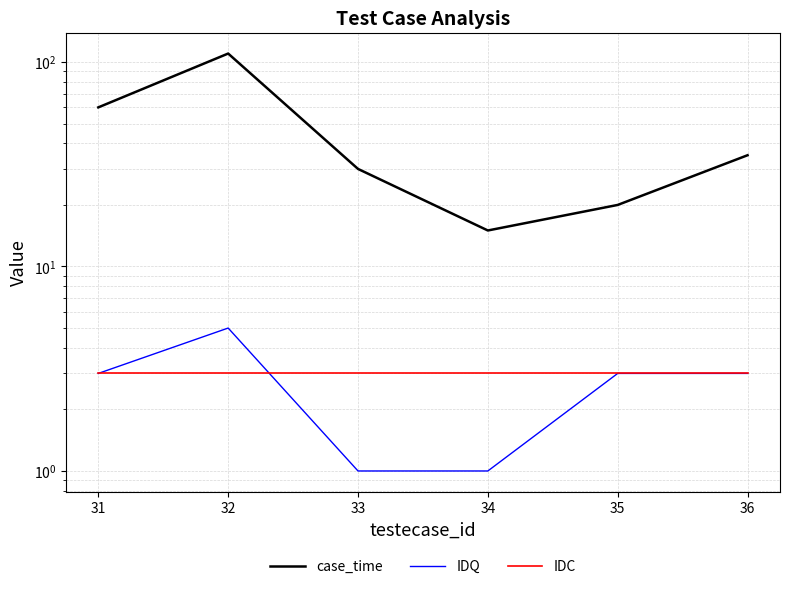

Rank the series by their maximum value, from highest to lowest.

case_time, IDQ, IDC